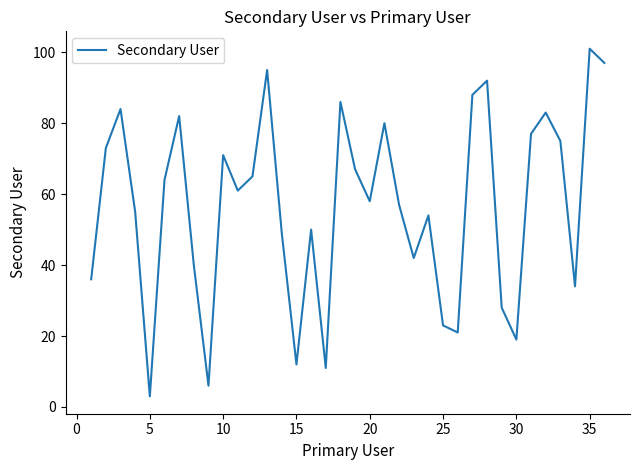

What is the maximum value shown in the chart?

101